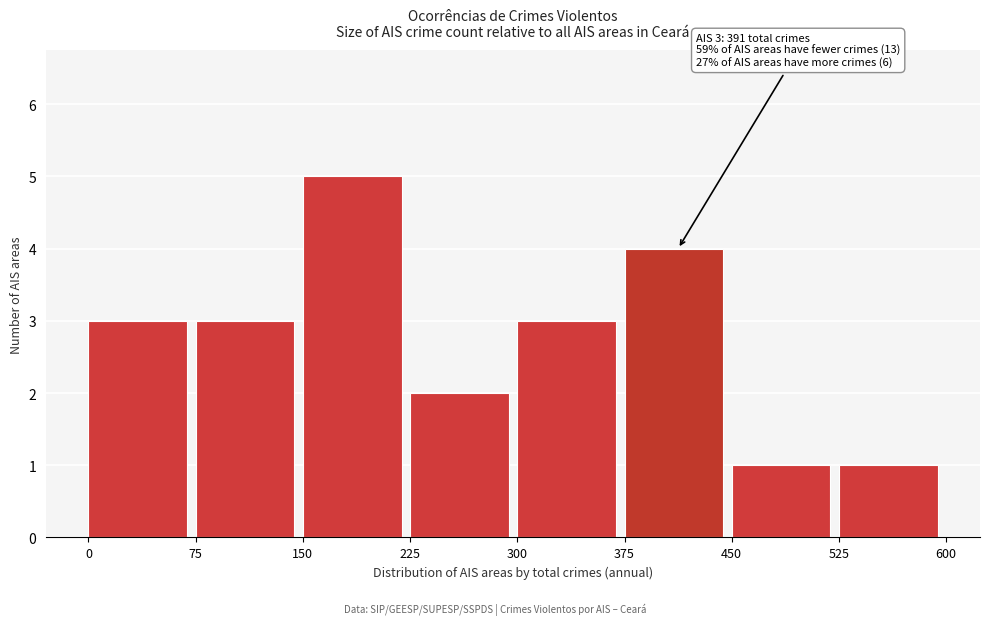

Which range on the x-axis has the tallest bar?

150 to 225